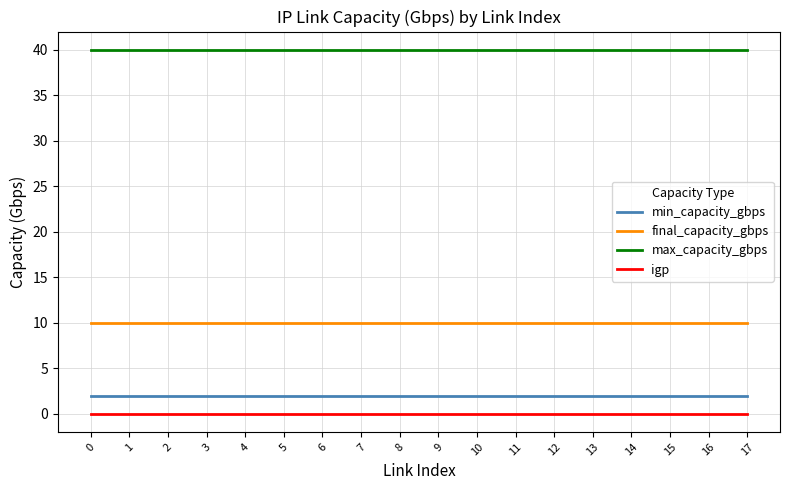

Reading left to right, transcribe all the data shown in this chart.

min_capacity_gbps: 2	2	2	2	2	2	2	2	2	2	2	2	2	2	2	2	2	2
final_capacity_gbps: 10	10	10	10	10	10	10	10	10	10	10	10	10	10	10	10	10	10
max_capacity_gbps: 40	40	40	40	40	40	40	40	40	40	40	40	40	40	40	40	40	40
igp: 0	0	0	0	0	0	0	0	0	0	0	0	0	0	0	0	0	0